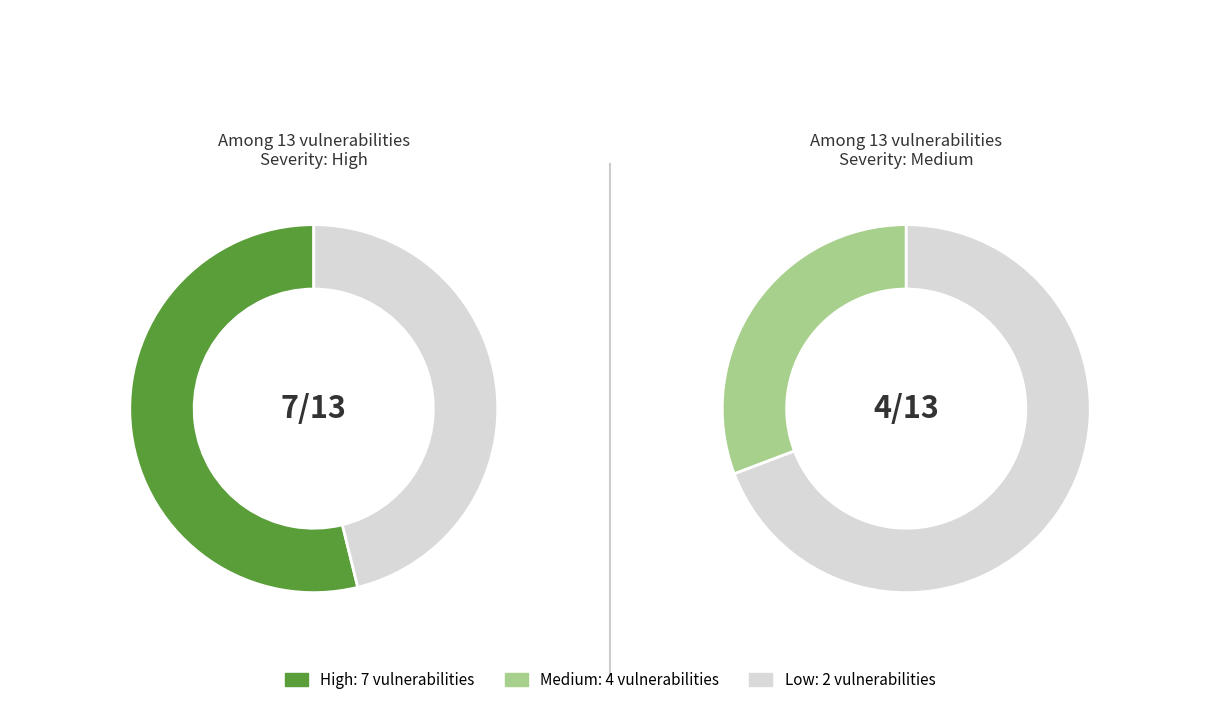

To the nearest percent, what is the combined percentage of High and Medium?

85%